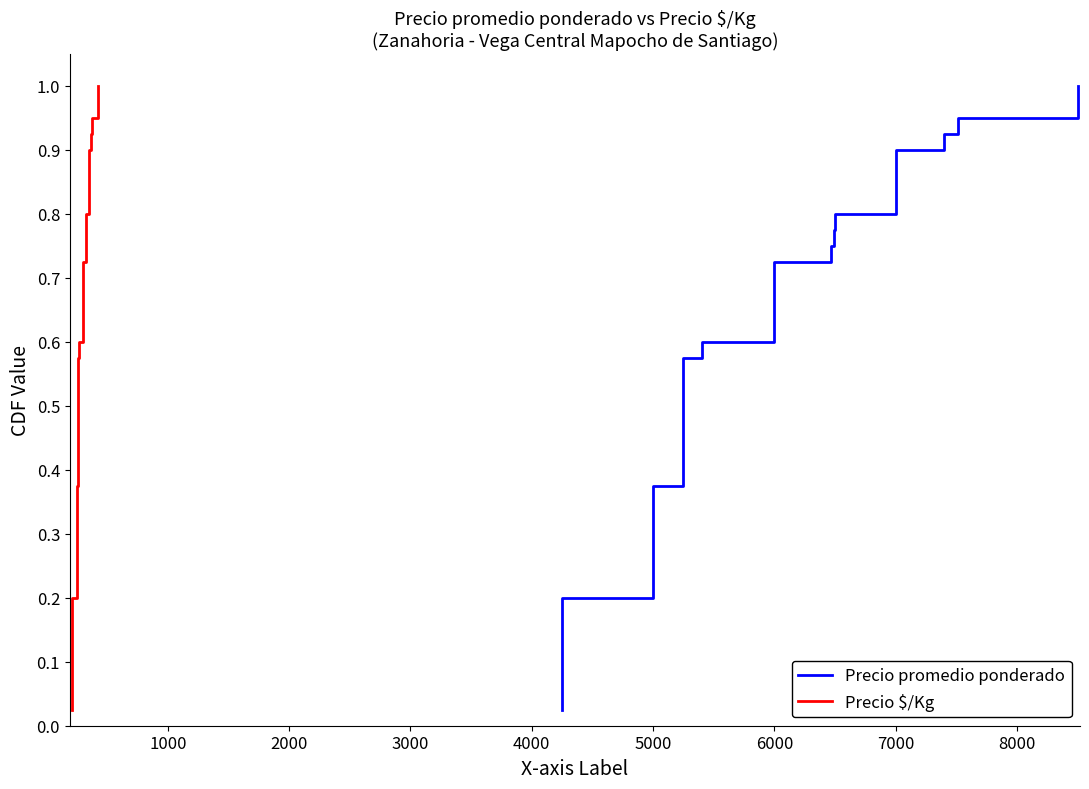

Reading left to right, transcribe all the data shown in this chart.

Precio promedio ponderado: 0.0	0.1	0.1	0.1	0.1	0.1	0.2	0.2	0.2	0.2	0.3	0.3	0.3	0.3	0.4	0.4	0.4	0.5	0.5	0.5	0.5	0.6	0.6	0.6	0.6	0.7	0.7	0.7	0.7	0.8	0.8	0.8	0.8	0.8	0.9	0.9	0.9	0.9	1.0	1.0
Precio $/Kg: 0.0	0.1	0.1	0.1	0.1	0.1	0.2	0.2	0.2	0.2	0.3	0.3	0.3	0.3	0.4	0.4	0.4	0.5	0.5	0.5	0.5	0.6	0.6	0.6	0.6	0.7	0.7	0.7	0.7	0.8	0.8	0.8	0.8	0.8	0.9	0.9	0.9	0.9	1.0	1.0